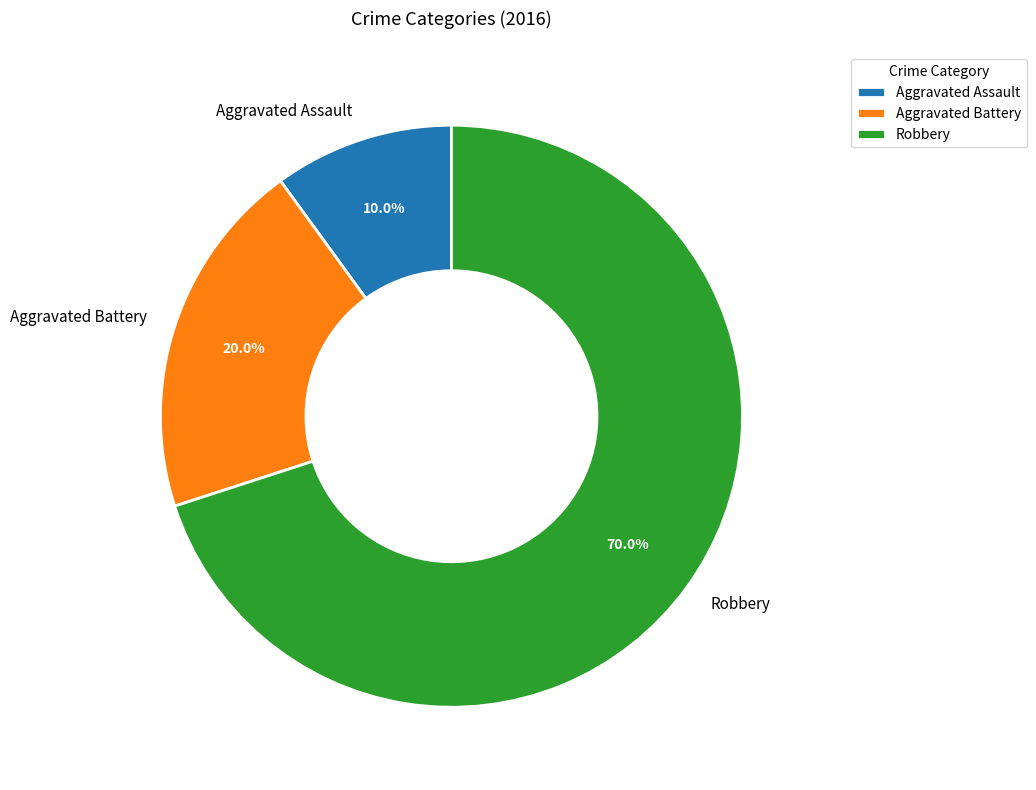

To the nearest percent, what is the average slice percentage?

33%